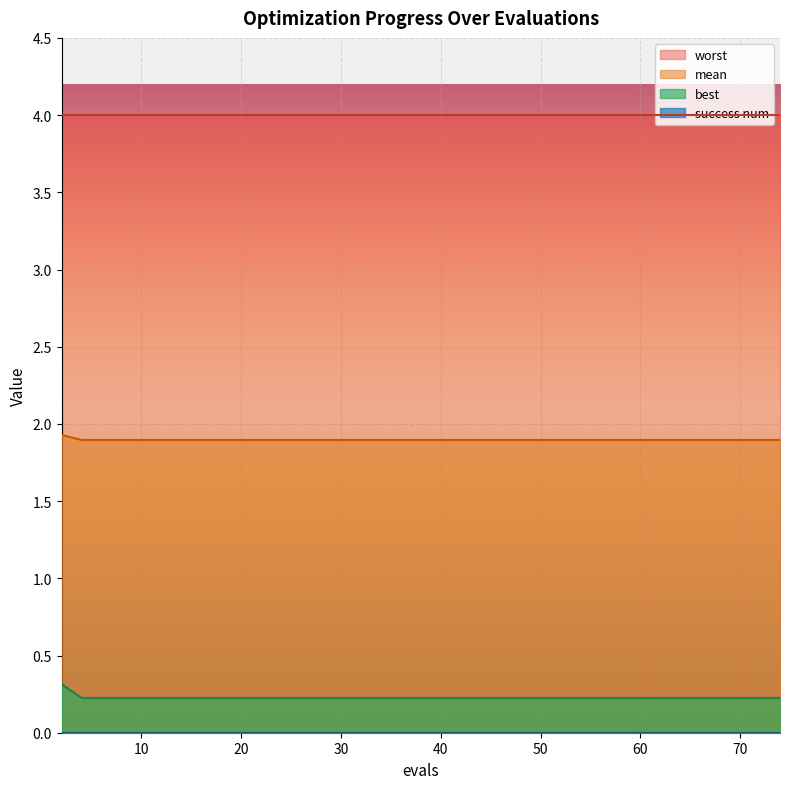

What is the minimum value for mean?

1.9